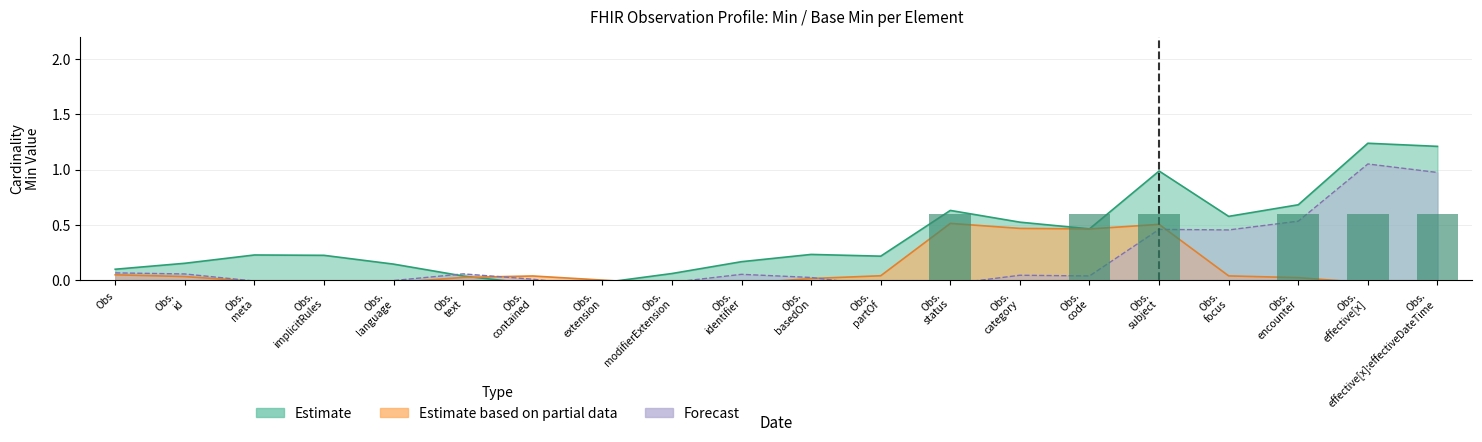

How many categories are shown in the chart?

20